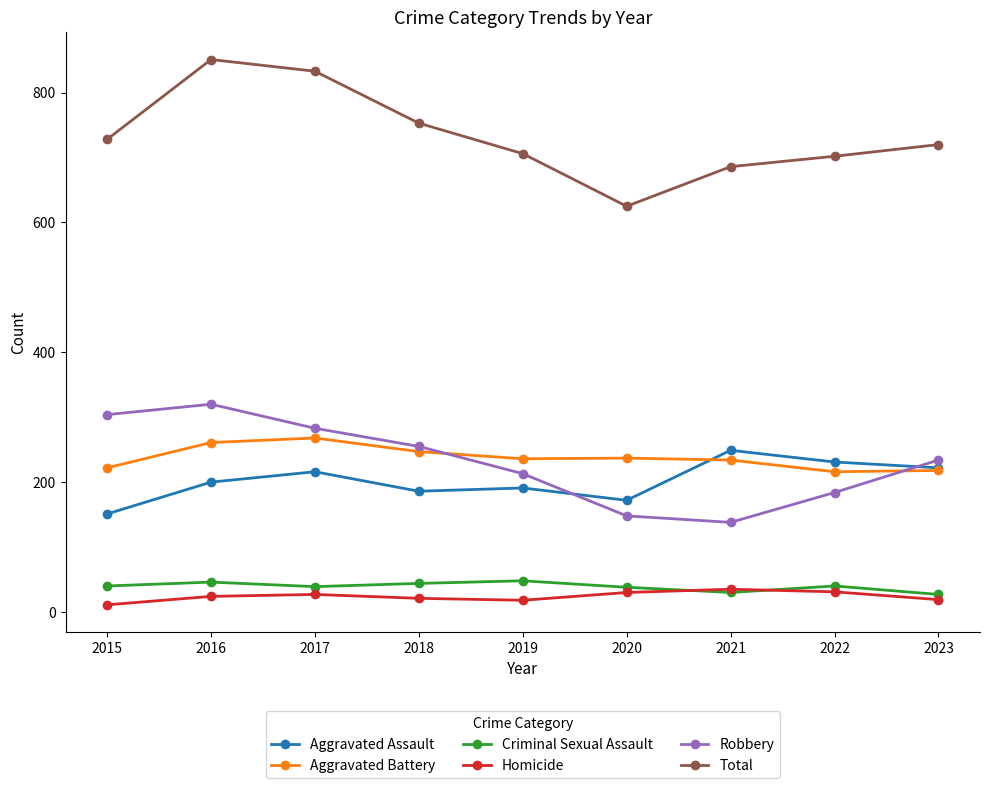

Is the value of Total at 2016 greater than the value of Robbery at 2023?

Yes